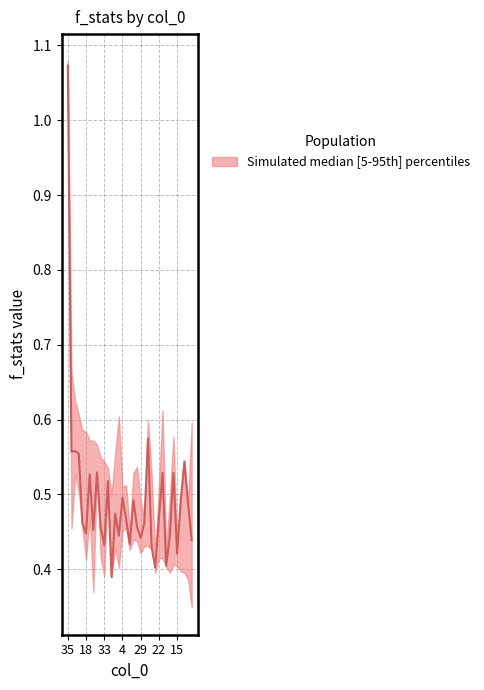

How many interior local valleys does the [25074]f_stats series have?

11